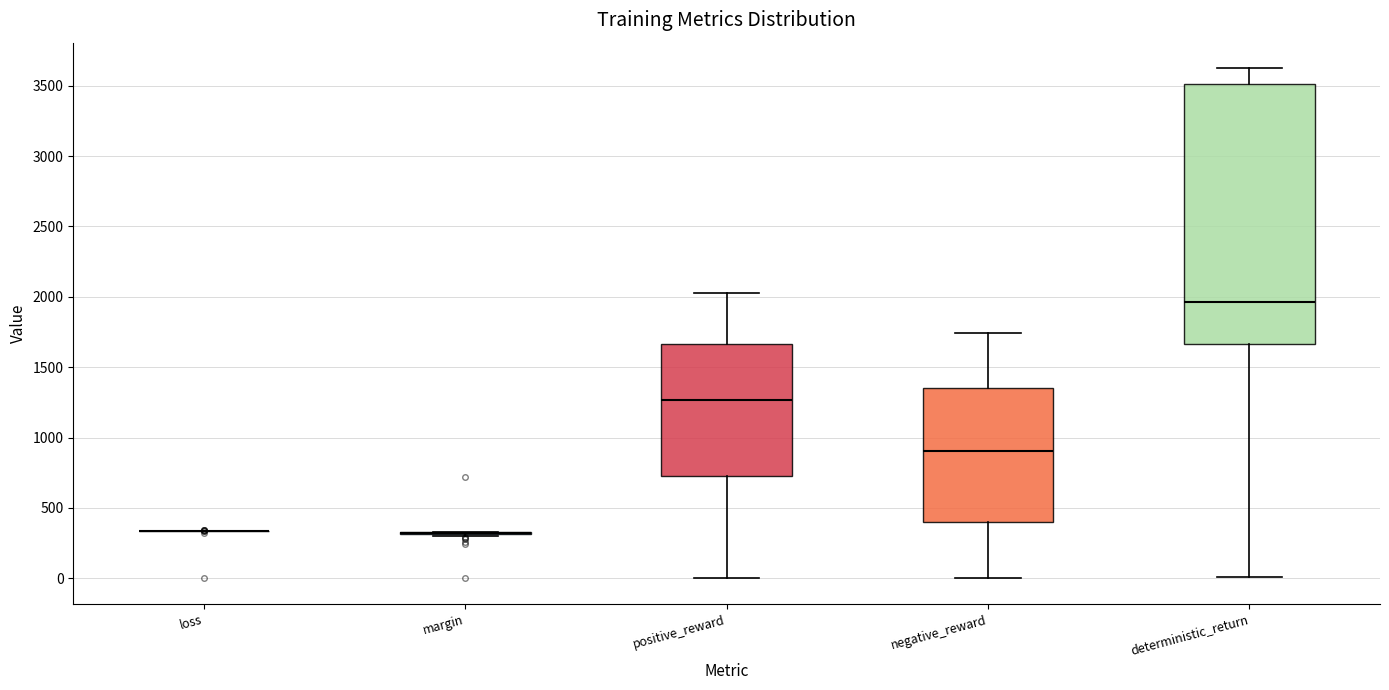

Comparing the boxes themselves (not the whiskers), which one is the tallest?

deterministic_return